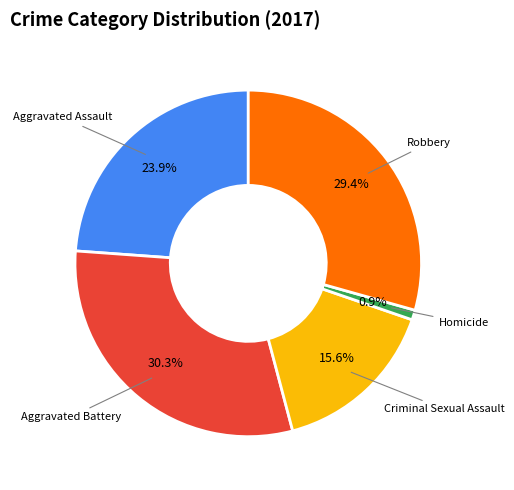

Combined, do Aggravated Battery and Homicide account for over 50%?

No